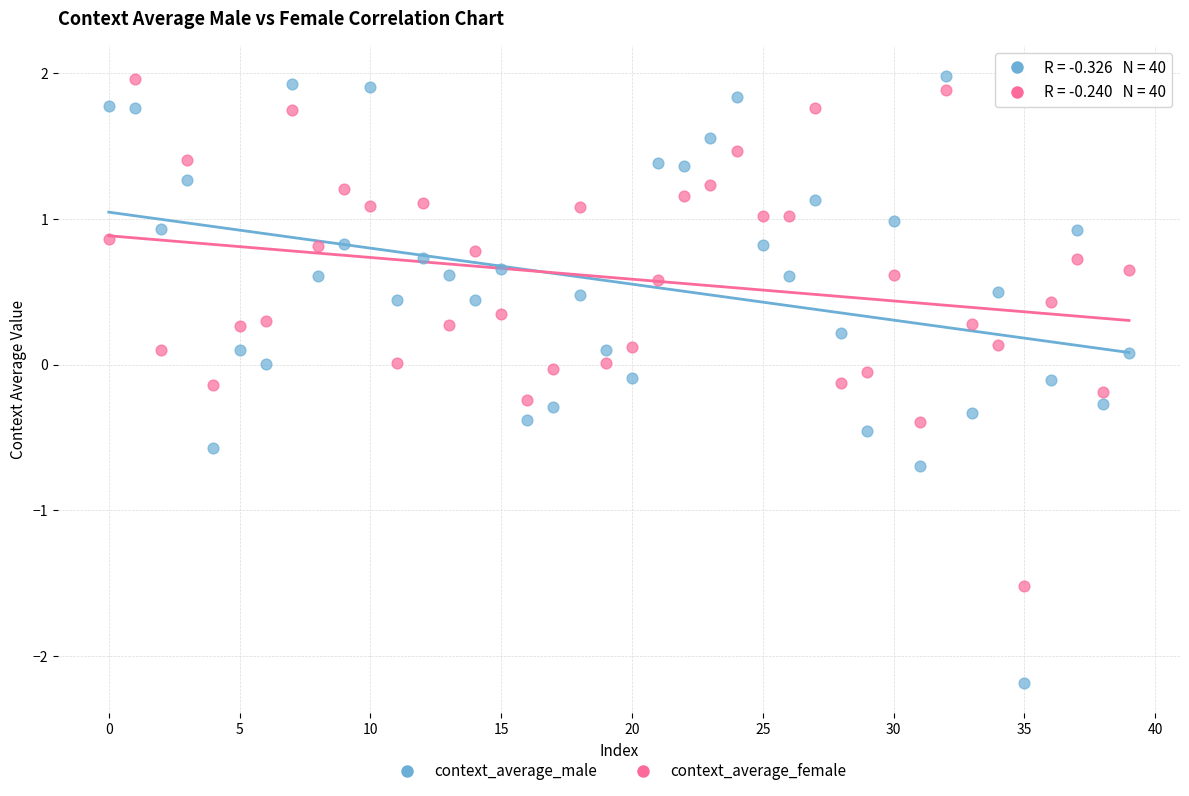

Which series contains the lowest Y value?

context_average_male